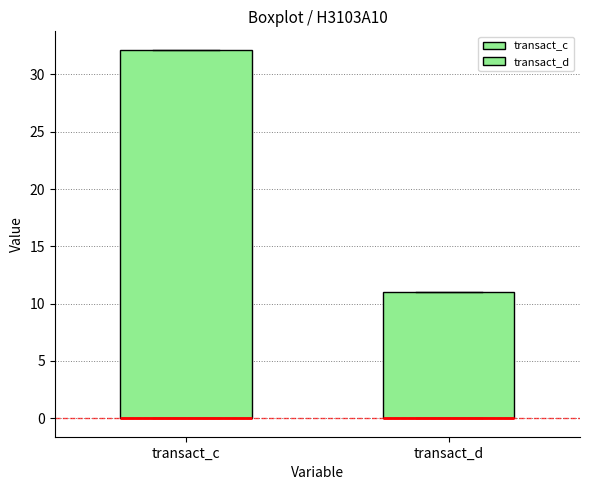

Where is the upper edge of the box for transact_d on the y-axis? The values are not printed on the chart, so give them approximately, as read against the axis.

11